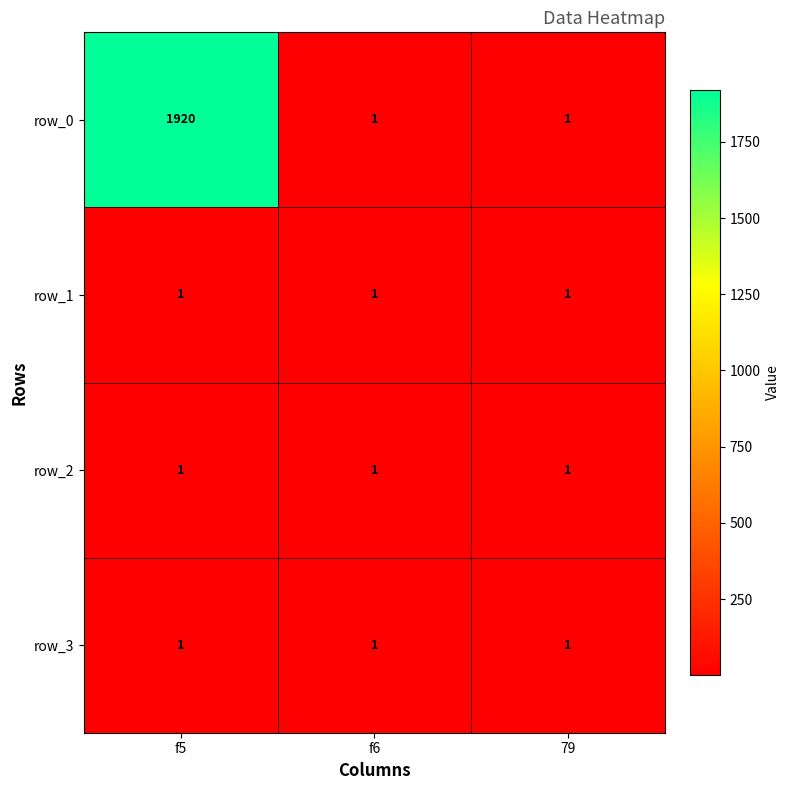

Reading left to right, extract all data points from this chart.

row_0: f5=1920	f6=1	79=1
row_1: f5=1	f6=1	79=1
row_2: f5=1	f6=1	79=1
row_3: f5=1	f6=1	79=1